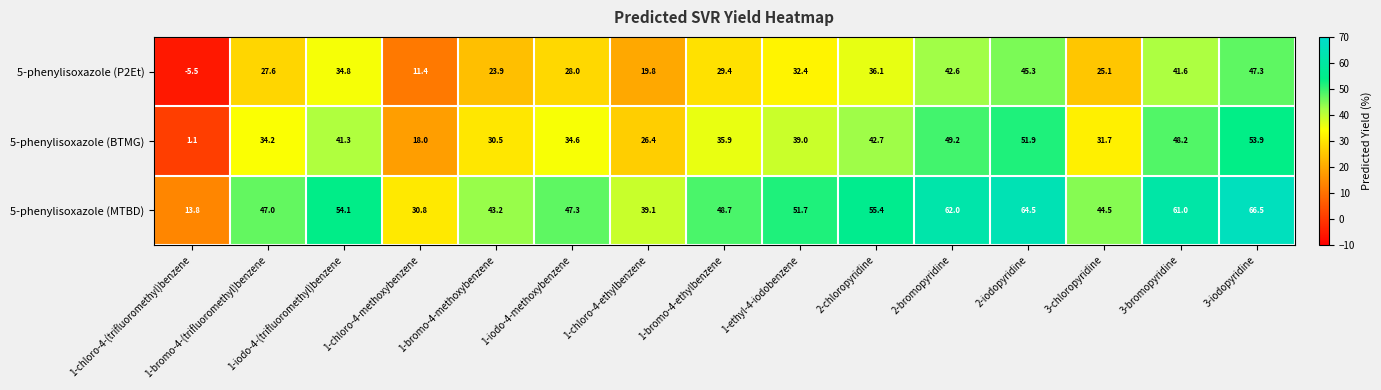

Rank the series by their maximum value, from lowest to highest.

5-phenylisoxazole (P2Et), 5-phenylisoxazole (BTMG), 5-phenylisoxazole (MTBD)